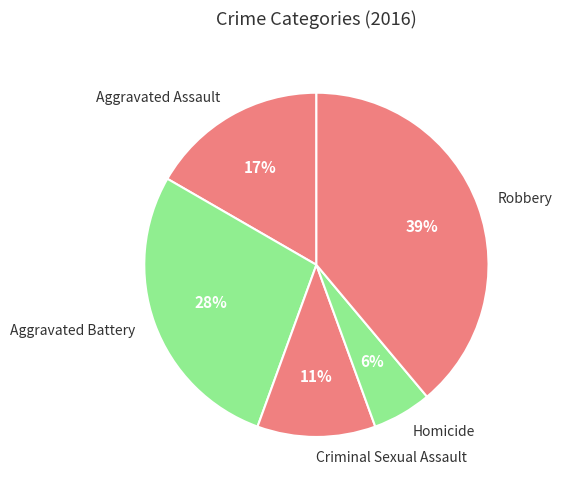

How many segments does this pie chart have?

5